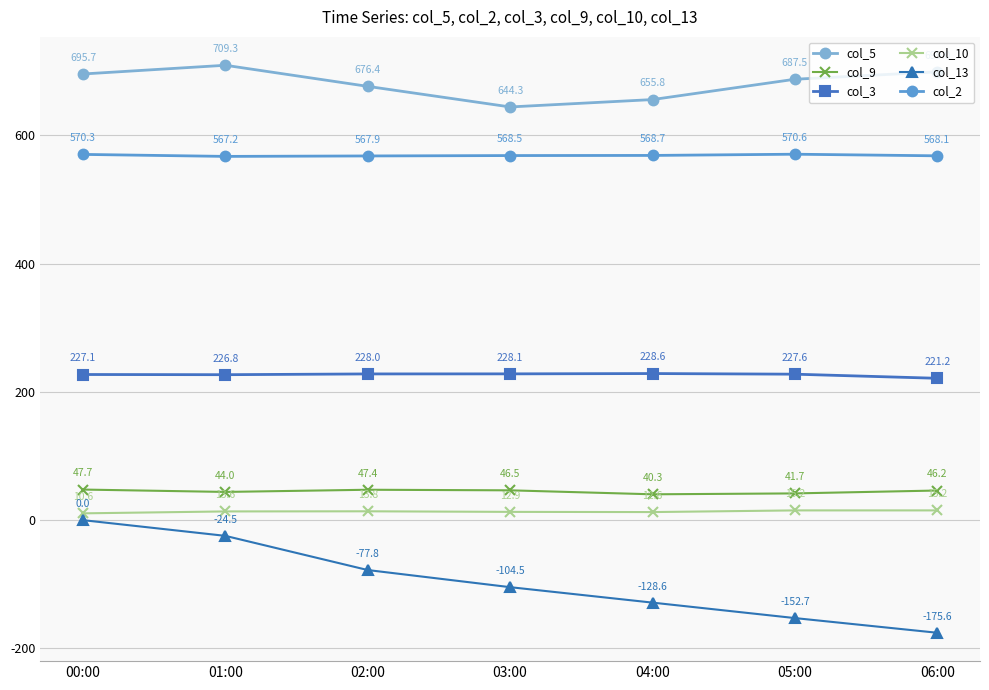

How many categories are shown in the chart?

7